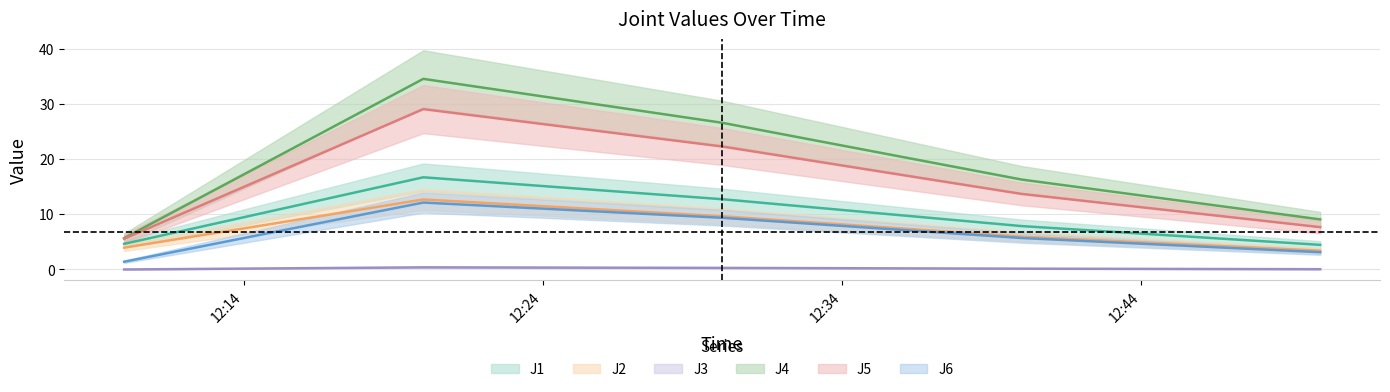

What is the highest value of the J6 series?

12.1